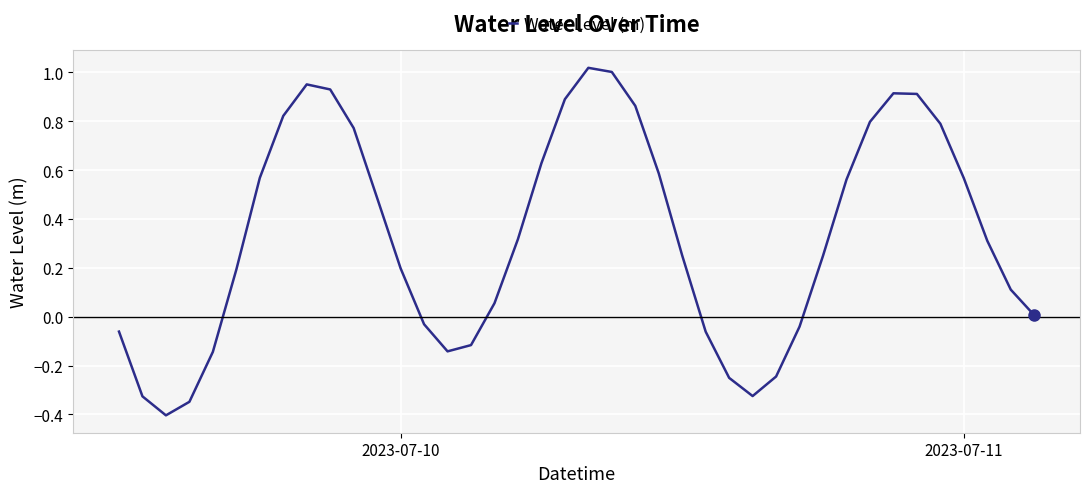

What is the minimum value shown in the chart?

-0.4